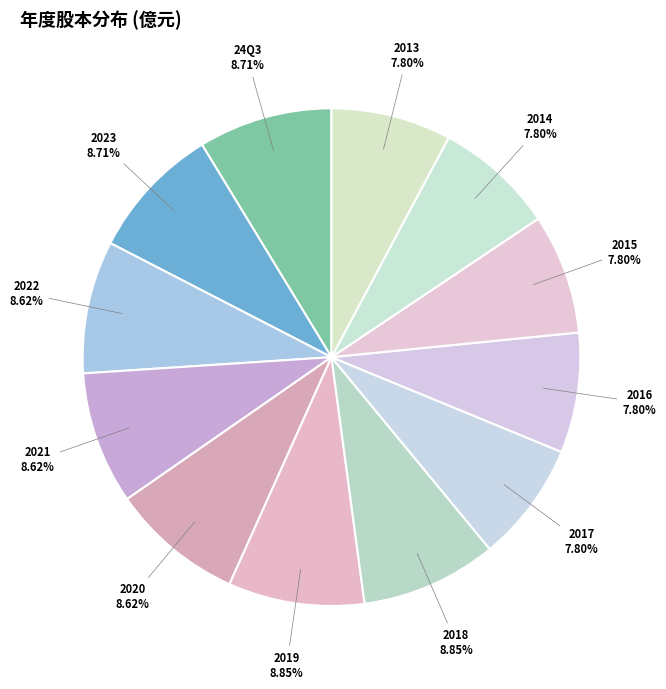

What portion of the pie excludes 2014?

92.2%